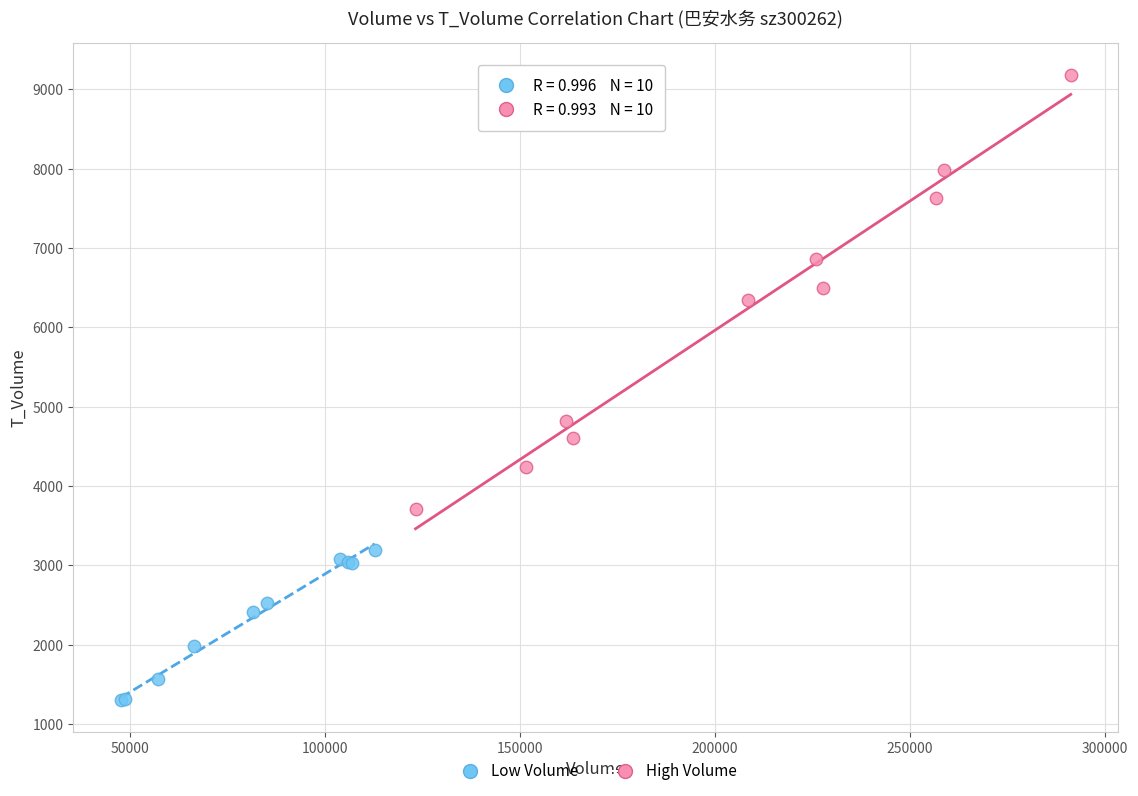

Which series has the widest spread of Y values?

High Volume